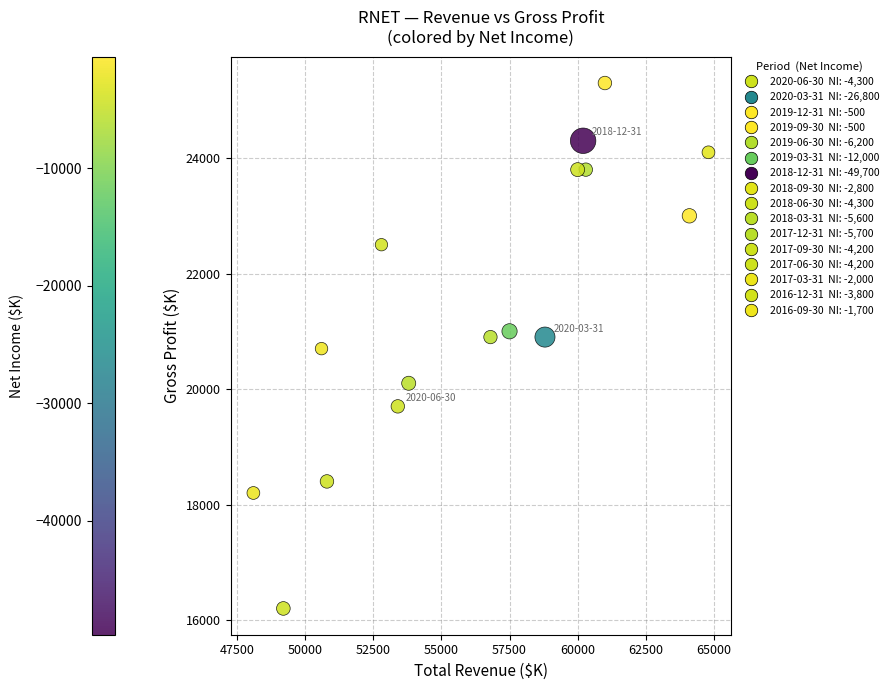

What is the range of X values (max minus min)?

16700